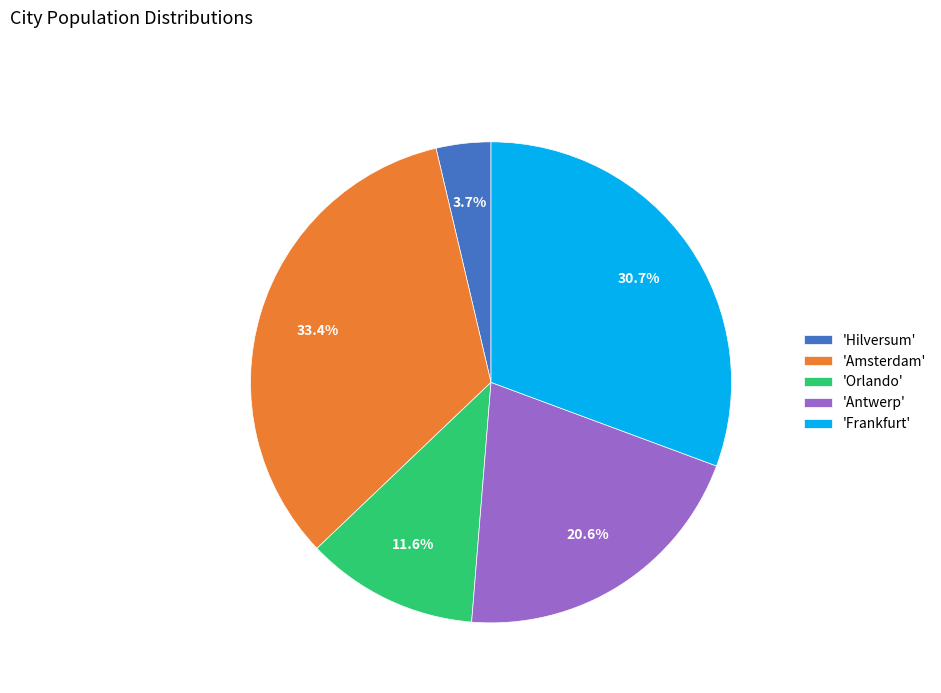

Is there a majority slice in this chart?

No